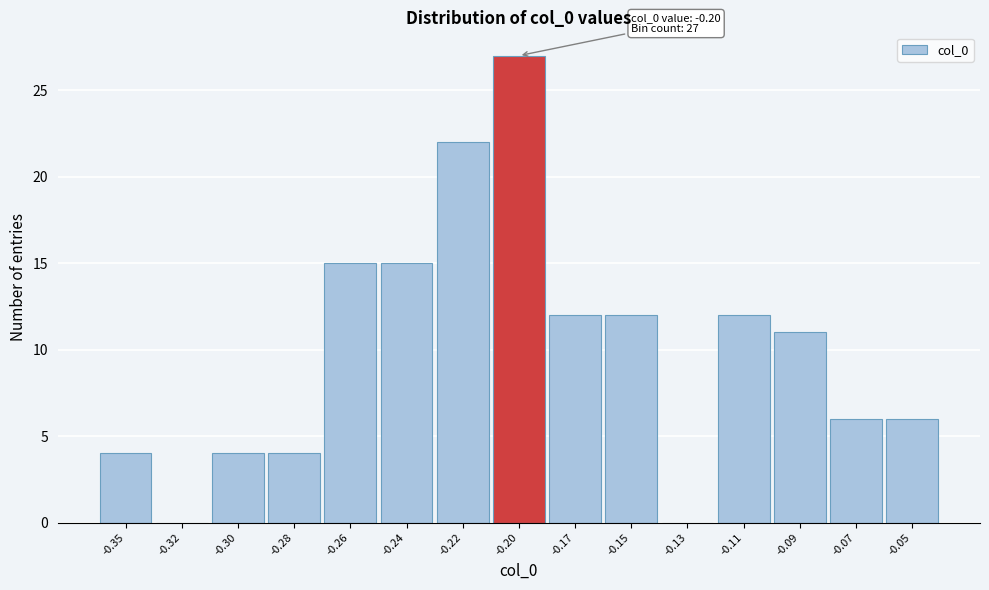

Reading right to left, list all the values displayed in this chart.

-0.05=6	-0.07=6	-0.09=11	-0.11=12	-0.13=0	-0.15=12	-0.17=12	-0.20=27	-0.22=22	-0.24=15	-0.26=15	-0.28=4	-0.30=4	-0.32=0	-0.35=4